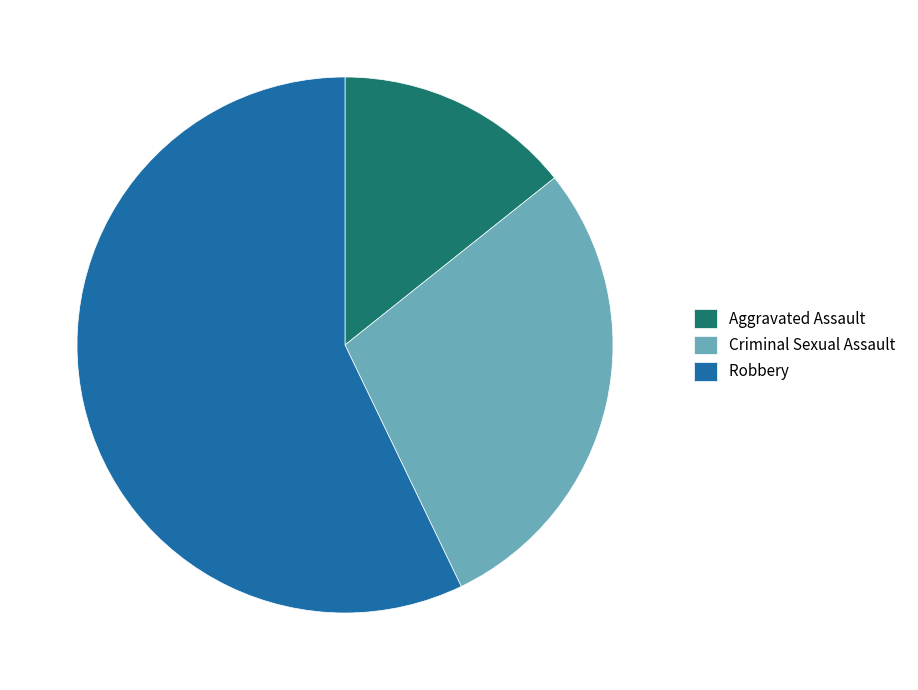

Combined, do Criminal Sexual Assault and Robbery account for over 50%?

Yes